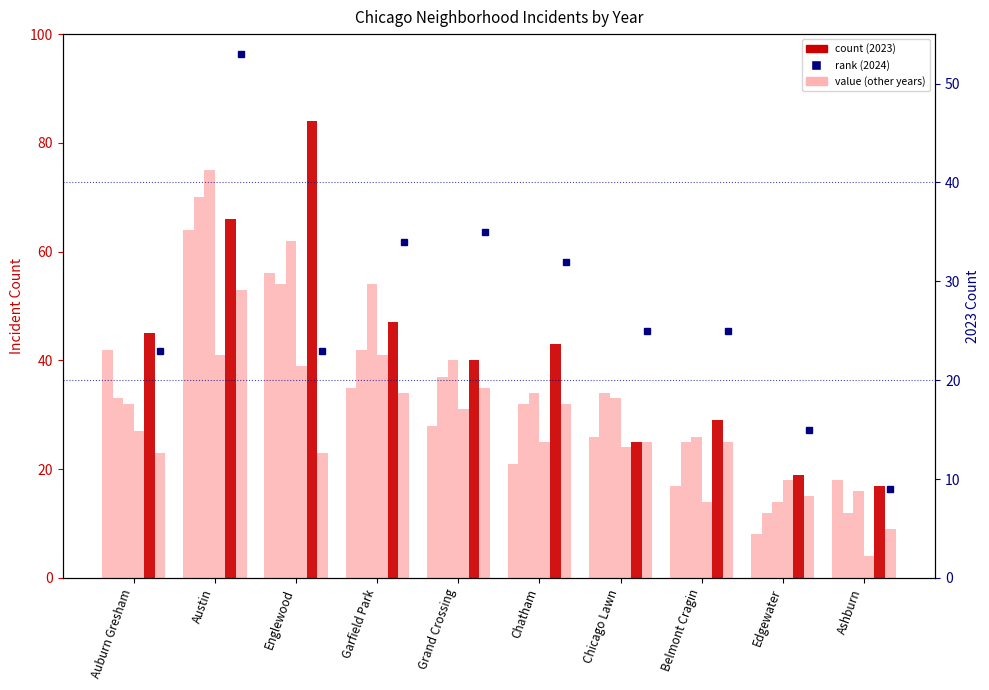

Is it true that 2023 count equals 11 at Ashburn?

False